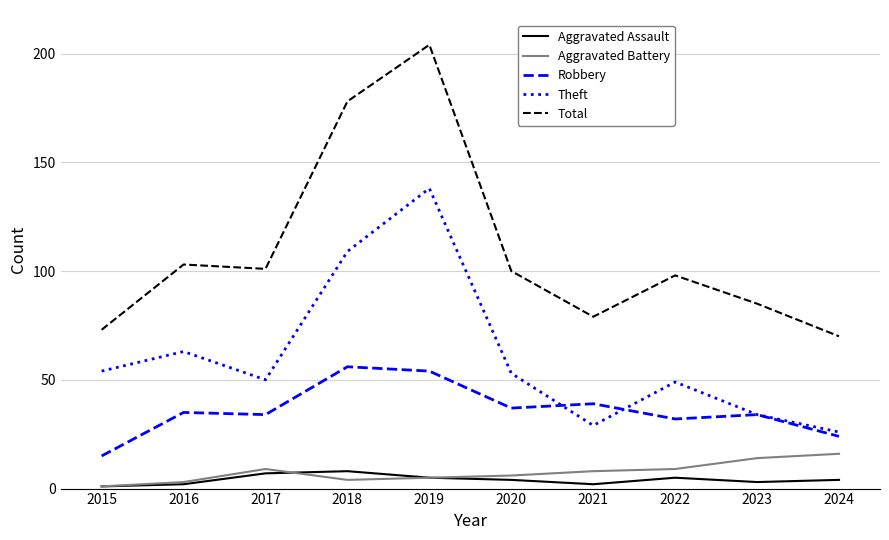

At which category is the sum across all series the highest?

2019